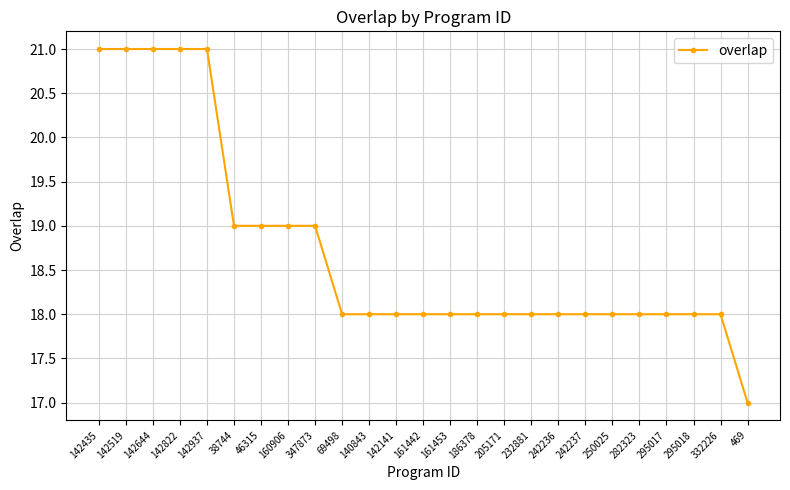

Reading left to right, transcribe all the data shown in this chart.

21	21	21	21	21	19	19	19	19	18	18	18	18	18	18	18	18	18	18	18	18	18	18	18	17